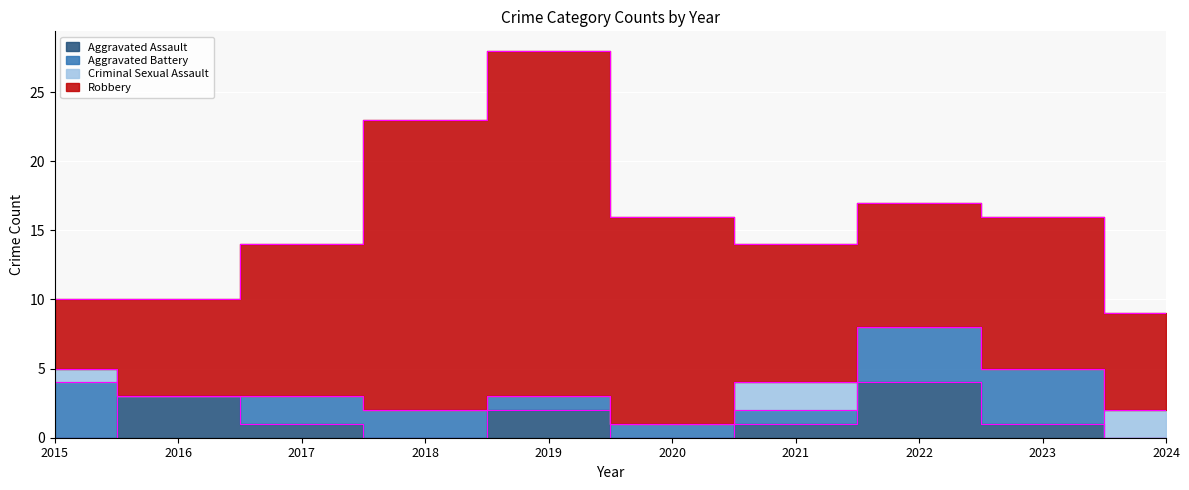

True or false: Robbery has a value of 21 at 2018.

True